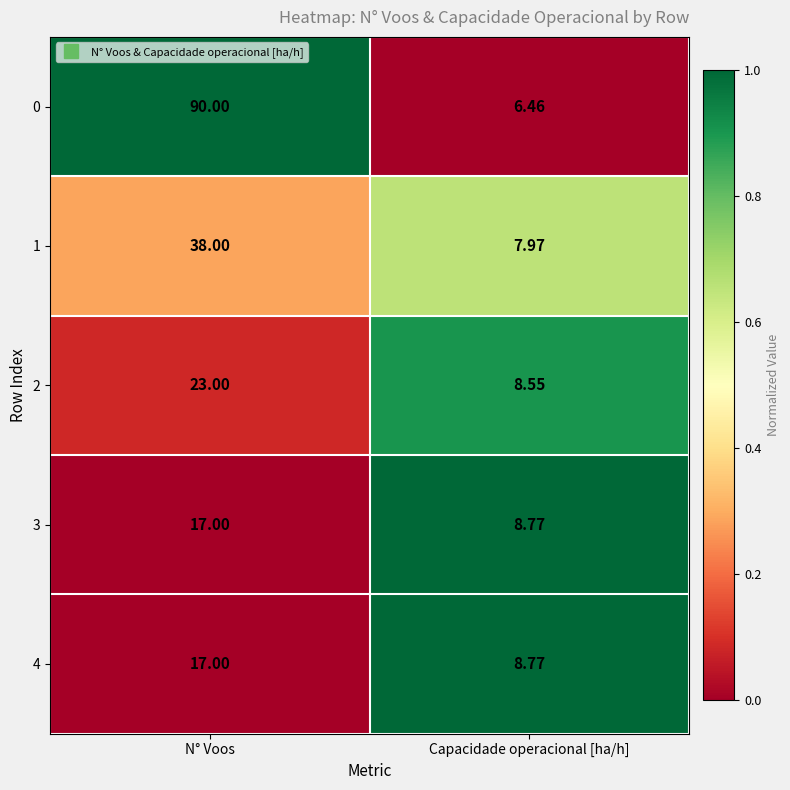

Count the number of categories in the chart.

2